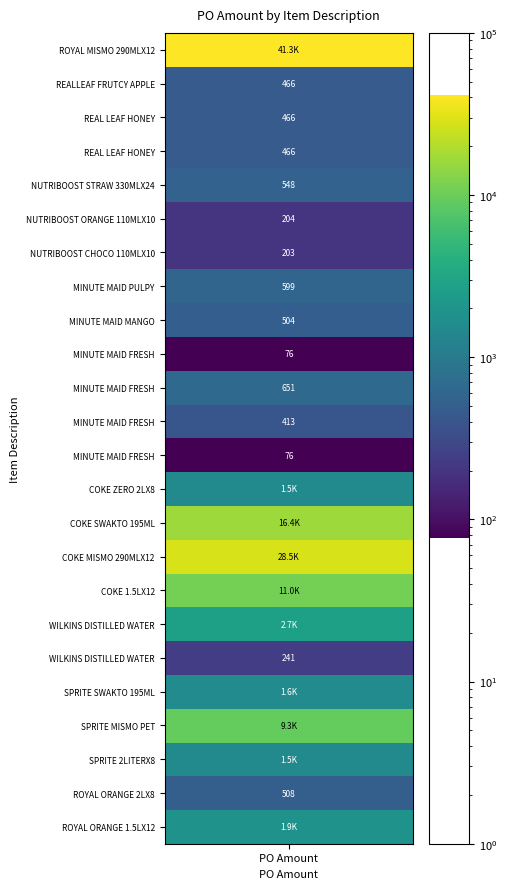

Which has a higher value, ROYAL ORANGE 2LX8 or SPRITE MISMO PET 290ML X12?

SPRITE MISMO PET 290ML X12